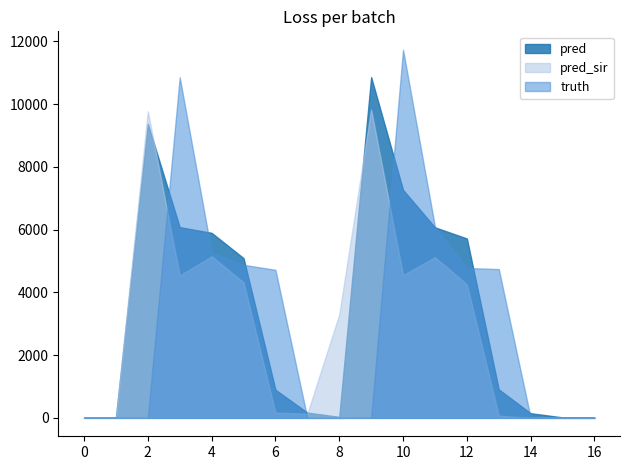

Rank the series by their maximum value, from lowest to highest.

pred_sir, pred, truth